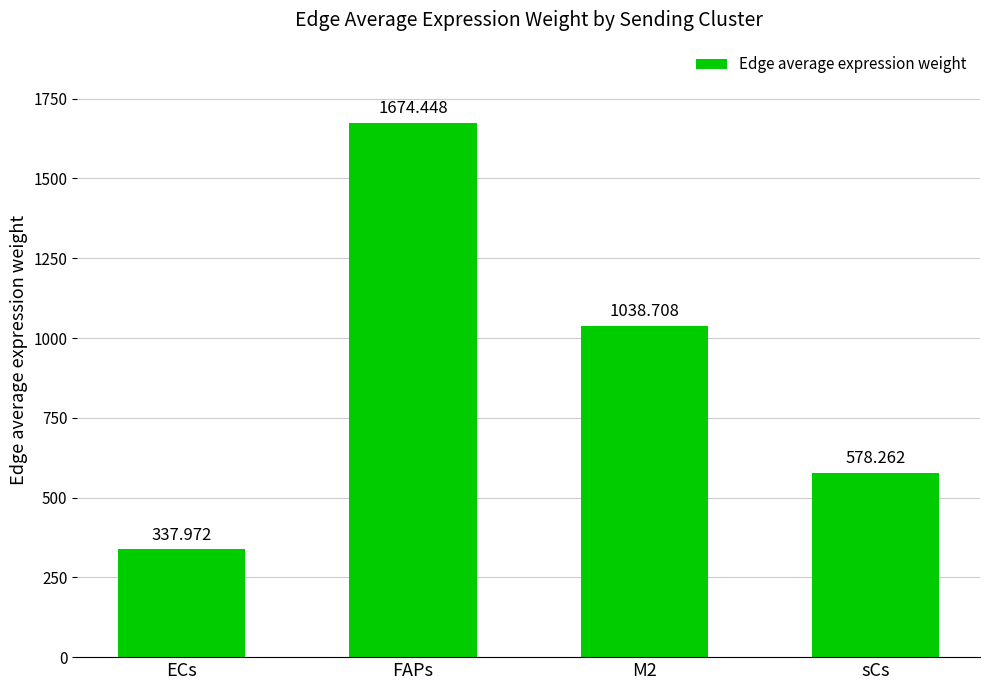

Reading left to right, transcribe all the data shown in this chart.

338.0	1674.4	1038.7	578.3